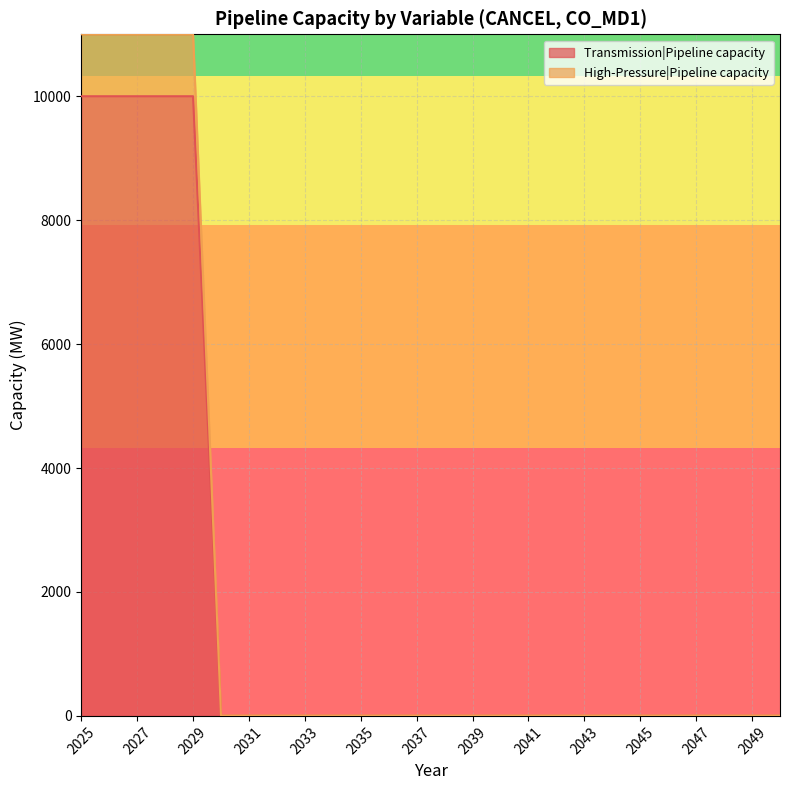

Which category has the lowest value across all series?

2030